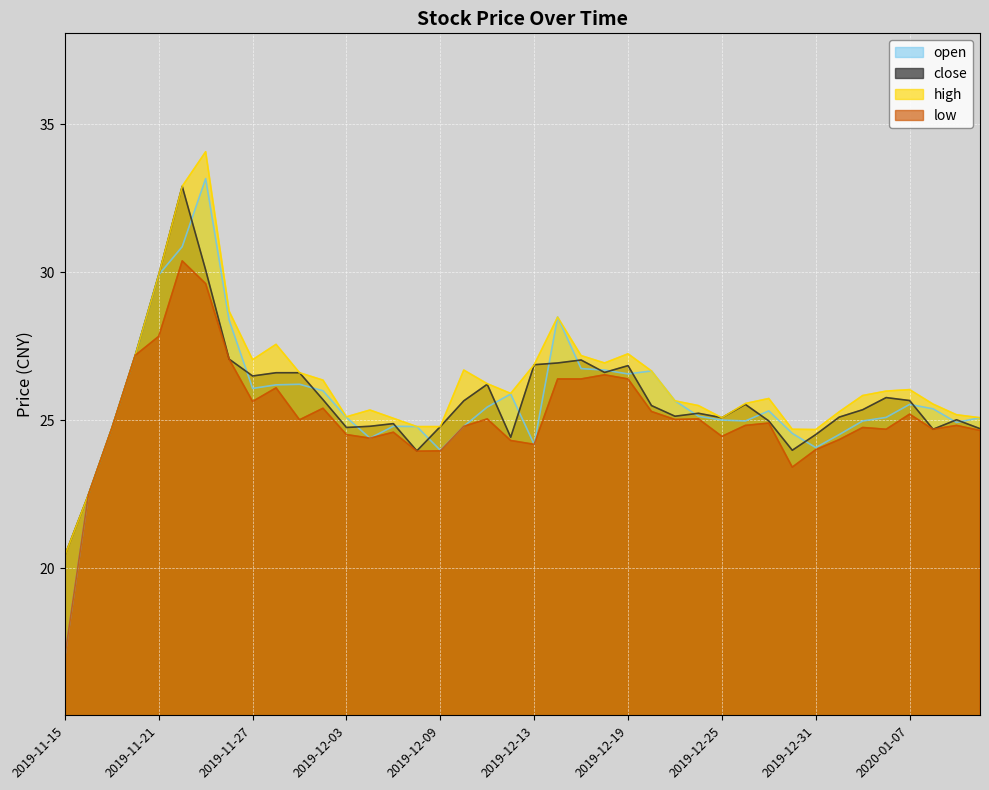

Where is the first local maximum for open?

2019-11-25